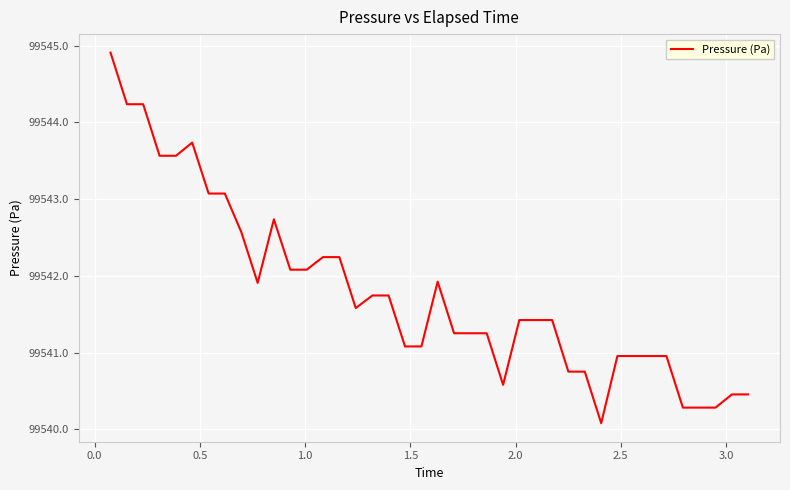

Is this an area chart (filled region under the line)?

No